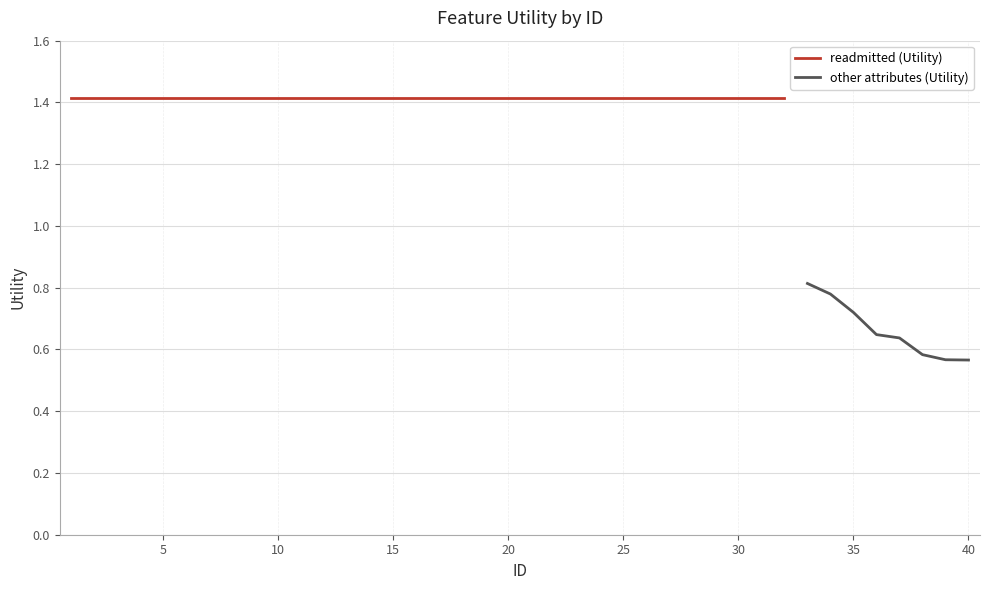

What is the value of the 14th point from the left?

1.4